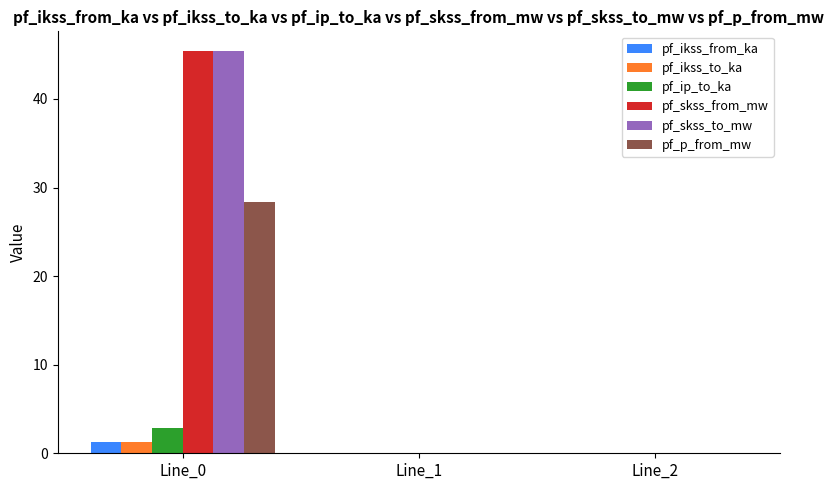

The pf_p_from_mw series shows 28.4 at Line_0. True or false?

True